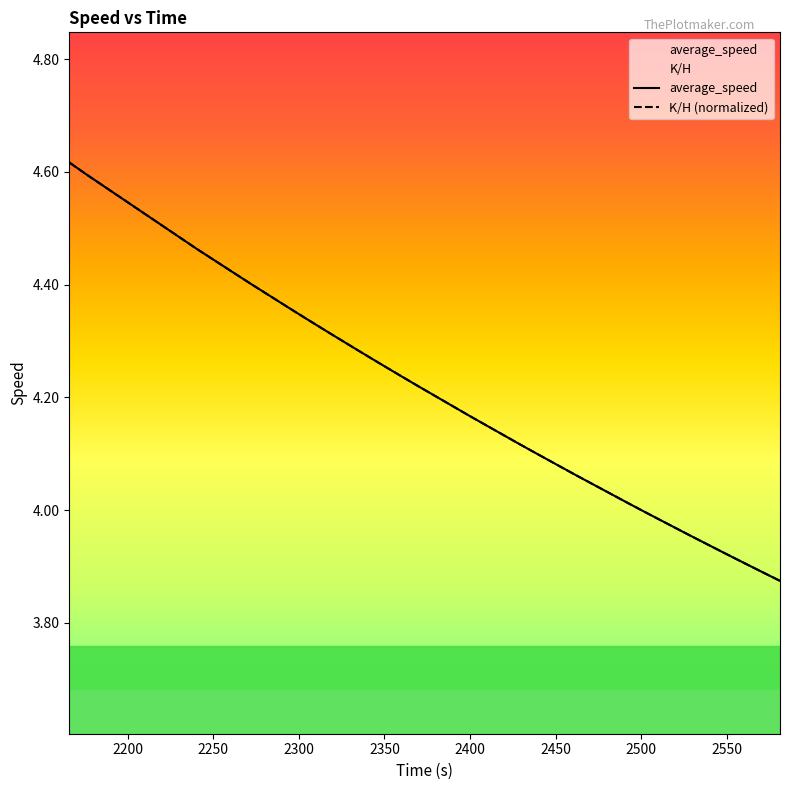

True or false: K/H (normalized) has more than 1 points higher than both neighbors.

False